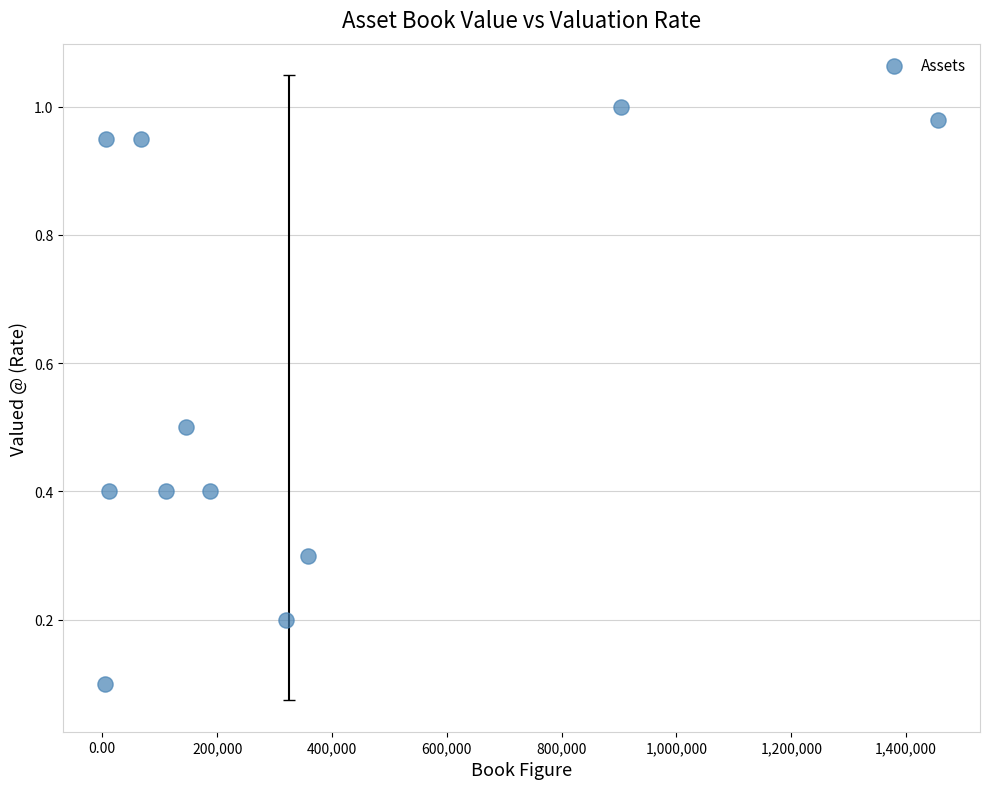

What is the average X value?

324811.6